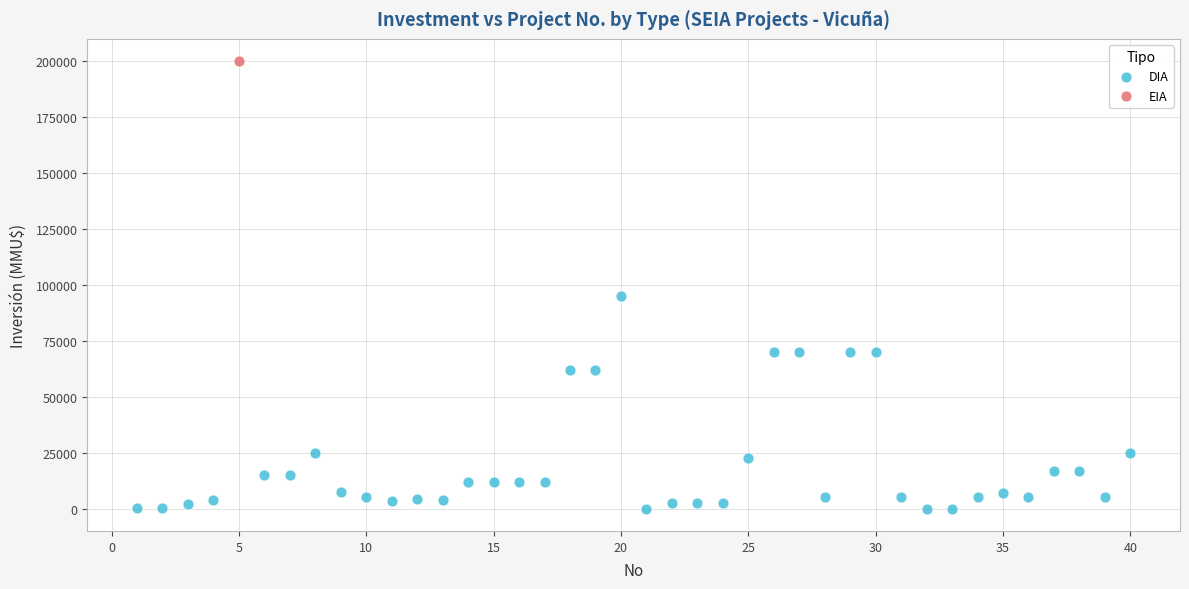

What are all the series names shown in the legend?

DIA, EIA